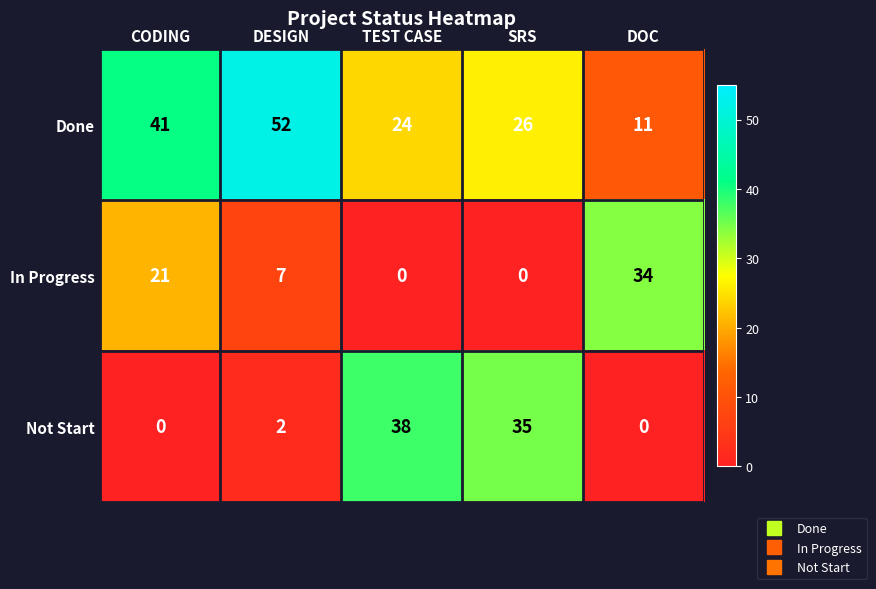

What is the spread (max minus min) of values at DOC?

34